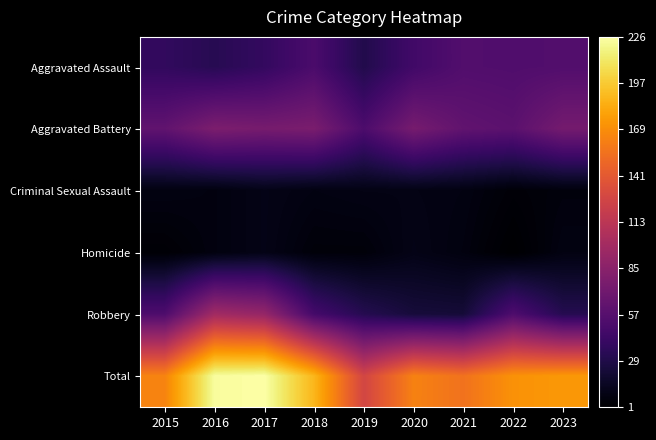

At which category is the sum across all series the highest?

2017